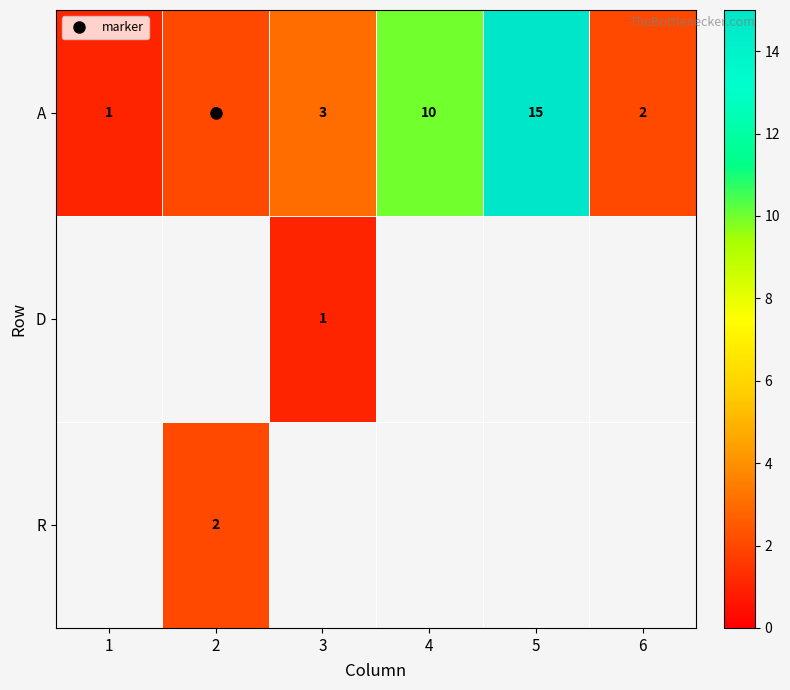

The value of A at 6 is 0.8. True or false?

False